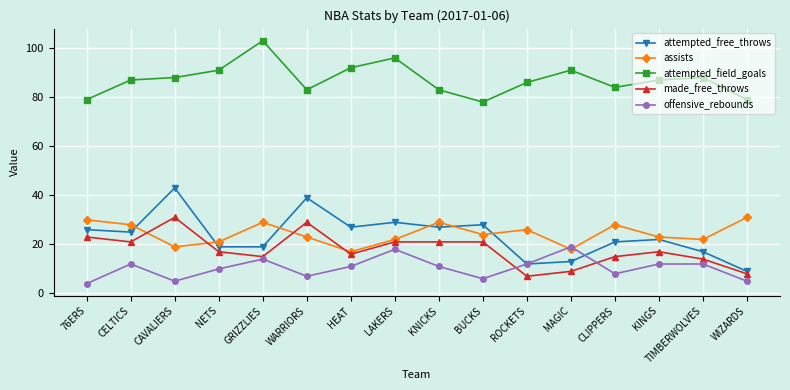

True or false: attempted_free_throws and made_free_throws cross at least once.

False